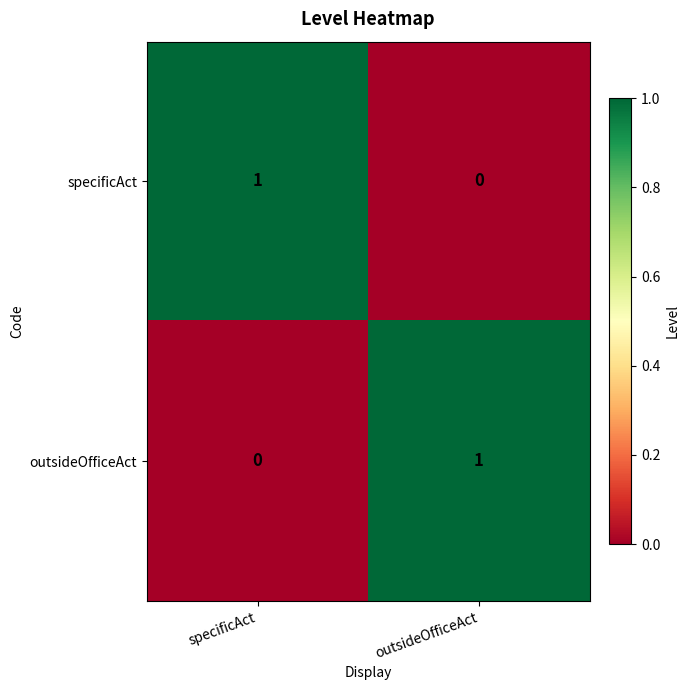

The specificAct series shows 1 at specificAct. True or false?

True